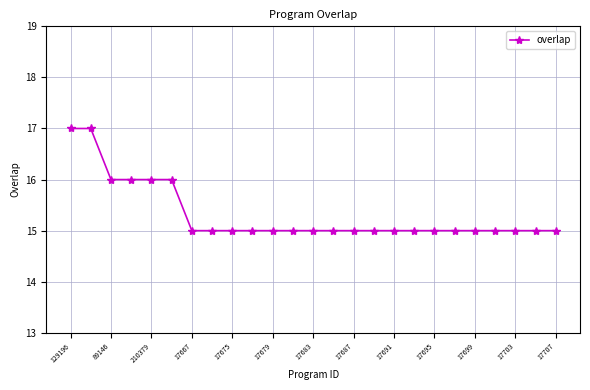

What is the maximum value shown in the chart?

17